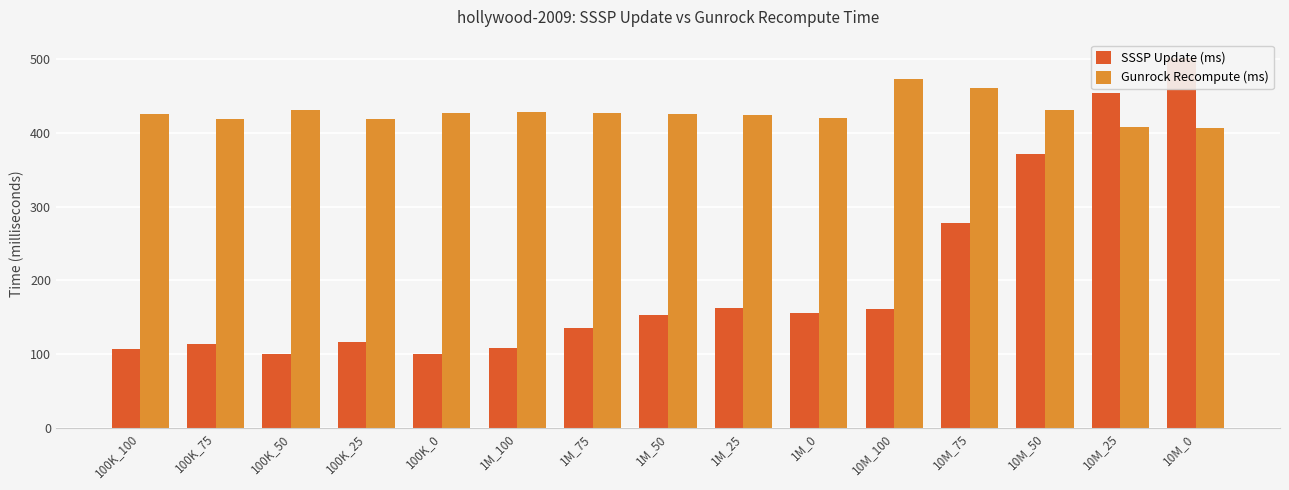

Rank the categories by SSSP Update (ms) value from highest to lowest.

10M_0, 10M_25, 10M_50, 10M_75, 1M_25, 10M_100, 1M_0, 1M_50, 1M_75, 100K_25, 100K_75, 1M_100, 100K_100, 100K_50, 100K_0